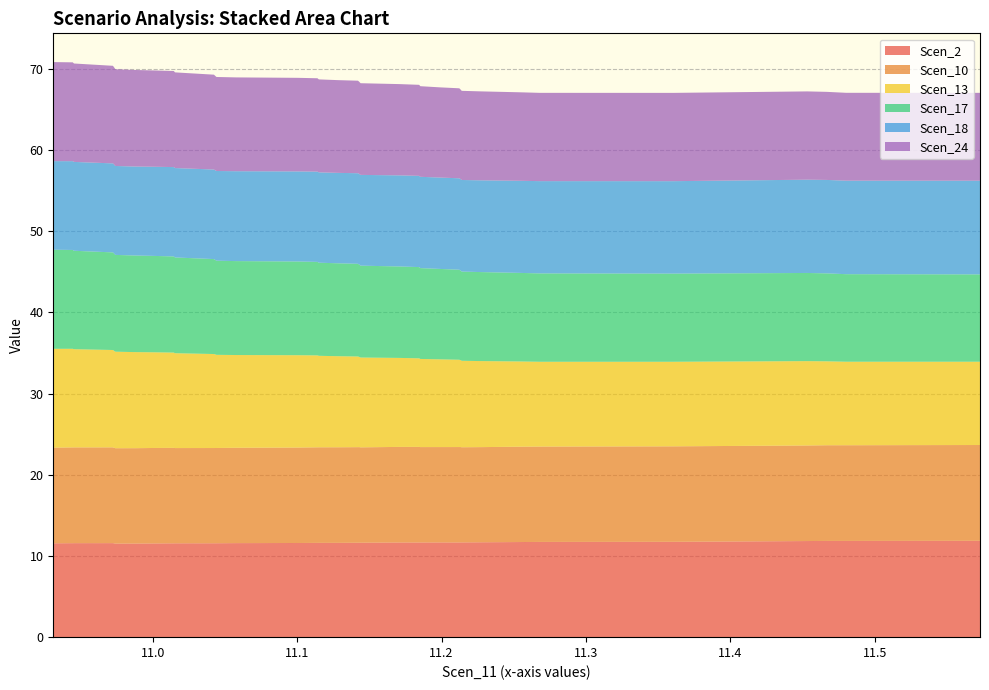

Reading left to right, extract all data points from this chart.

Scen_2: 0=11.6	1=11.6	2=11.6	3=11.6	4=11.6	5=11.6	6=11.5	7=11.5	8=11.5	9=11.6	10=11.6	11=11.6	12=11.6	13=11.6	14=11.6	15=11.6	16=11.6	17=11.6	18=11.6	19=11.6	20=11.6	21=11.6	22=11.6	23=11.6	24=11.7	25=11.7	26=11.7	27=11.7	28=11.7	29=11.7	30=11.7	31=11.7	32=11.7	33=11.7	34=11.7	35=11.7	36=11.8	37=11.9	38=11.9	39=11.9
Scen_10: 0=11.8	1=11.8	2=11.8	3=11.8	4=11.8	5=11.8	6=11.7	7=11.7	8=11.8	9=11.8	10=11.7	11=11.7	12=11.7	13=11.7	14=11.7	15=11.7	16=11.8	17=11.8	18=11.8	19=11.8	20=11.8	21=11.8	22=11.7	23=11.8	24=11.8	25=11.8	26=11.7	27=11.7	28=11.7	29=11.7	30=11.7	31=11.7	32=11.7	33=11.7	34=11.7	35=11.8	36=11.8	37=11.8	38=11.8	39=11.8
Scen_13: 0=12.2	1=12.1	2=12.1	3=12.0	4=12.0	5=11.9	6=11.9	7=11.8	8=11.8	9=11.7	10=11.7	11=11.6	12=11.6	13=11.5	14=11.5	15=11.4	16=11.4	17=11.3	18=11.3	19=11.2	20=11.2	21=11.1	22=11.1	23=11.0	24=11.0	25=10.9	26=10.9	27=10.8	28=10.8	29=10.7	30=10.6	31=10.6	32=10.5	33=10.5	34=10.4	35=10.4	36=10.4	37=10.3	38=10.3	39=10.3
Scen_17: 0=12.2	1=12.2	2=12.1	3=12.1	4=12.0	5=12.0	6=11.9	7=11.9	8=11.9	9=11.8	10=11.8	11=11.7	12=11.7	13=11.6	14=11.6	15=11.6	16=11.5	17=11.5	18=11.5	19=11.4	20=11.4	21=11.4	22=11.3	23=11.3	24=11.3	25=11.2	26=11.2	27=11.1	28=11.1	29=11.0	30=11.0	31=11.0	32=10.9	33=10.9	34=10.9	35=10.9	36=10.9	37=10.8	38=10.8	39=10.8
Scen_18: 0=10.9	1=10.9	2=10.9	3=11.0	4=11.0	5=11.0	6=11.0	7=11.0	8=11.0	9=11.0	10=11.0	11=11.0	12=11.0	13=11.0	14=11.0	15=11.1	16=11.1	17=11.1	18=11.1	19=11.1	20=11.2	21=11.2	22=11.2	23=11.2	24=11.2	25=11.2	26=11.2	27=11.3	28=11.3	29=11.3	30=11.3	31=11.3	32=11.3	33=11.3	34=11.4	35=11.4	36=11.5	37=11.5	38=11.5	39=11.5
Scen_24: 0=12.2	1=12.2	2=12.1	3=12.1	4=12.0	5=12.0	6=11.9	7=11.9	8=11.9	9=11.8	10=11.8	11=11.7	12=11.7	13=11.6	14=11.6	15=11.6	16=11.5	17=11.5	18=11.4	19=11.4	20=11.4	21=11.3	22=11.3	23=11.3	24=11.2	25=11.2	26=11.2	27=11.1	28=11.1	29=11.0	30=11.0	31=11.0	32=10.9	33=10.9	34=10.9	35=10.9	36=10.9	37=10.8	38=10.8	39=10.8